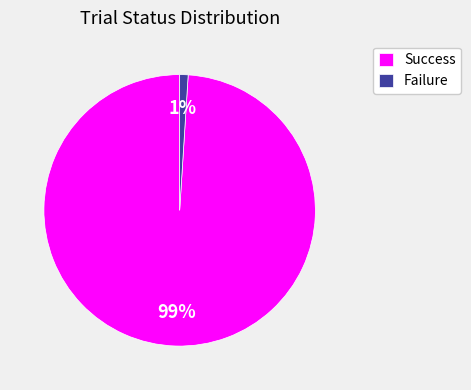

To the nearest percent, what percentage of the pie is Failure?

1%